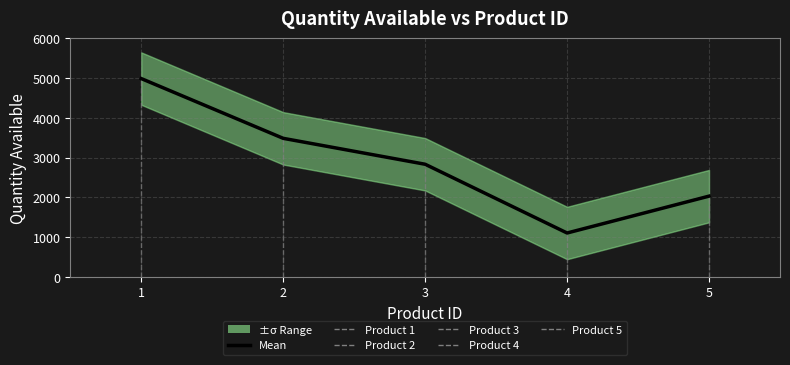

What is the difference between the maximum and minimum values?

3879